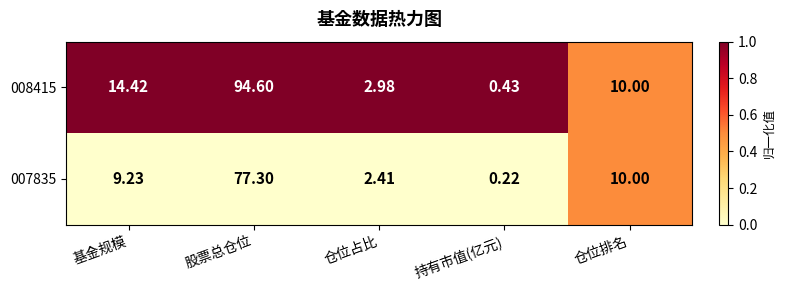

Is the value of 008415 at 持有市值(亿元) greater than the value of 007835 at 仓位占比?

No